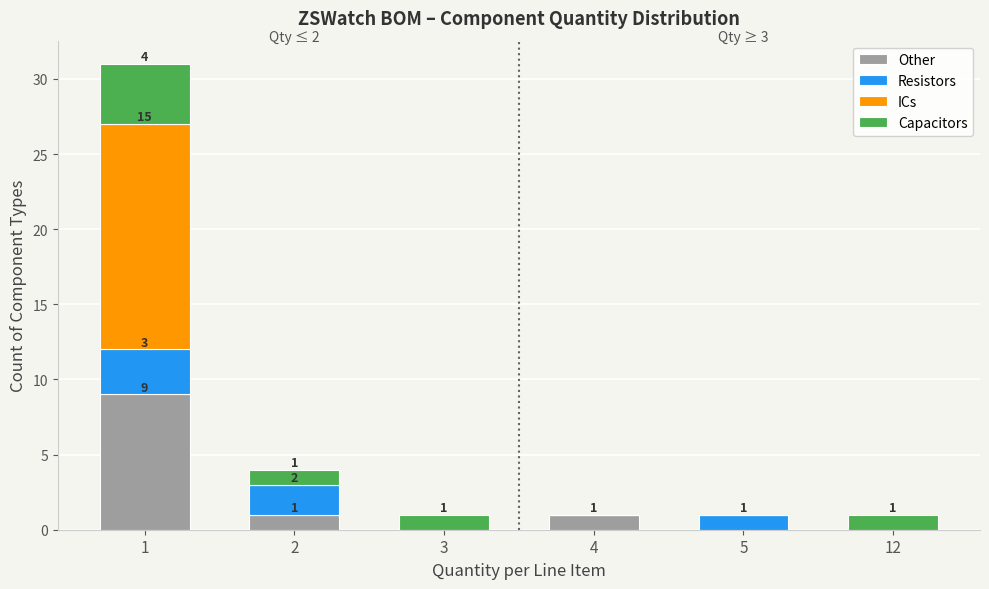

Reading right to left, transcribe the values for Other.

12=0	5=0	4=1	3=0	2=1	1=9